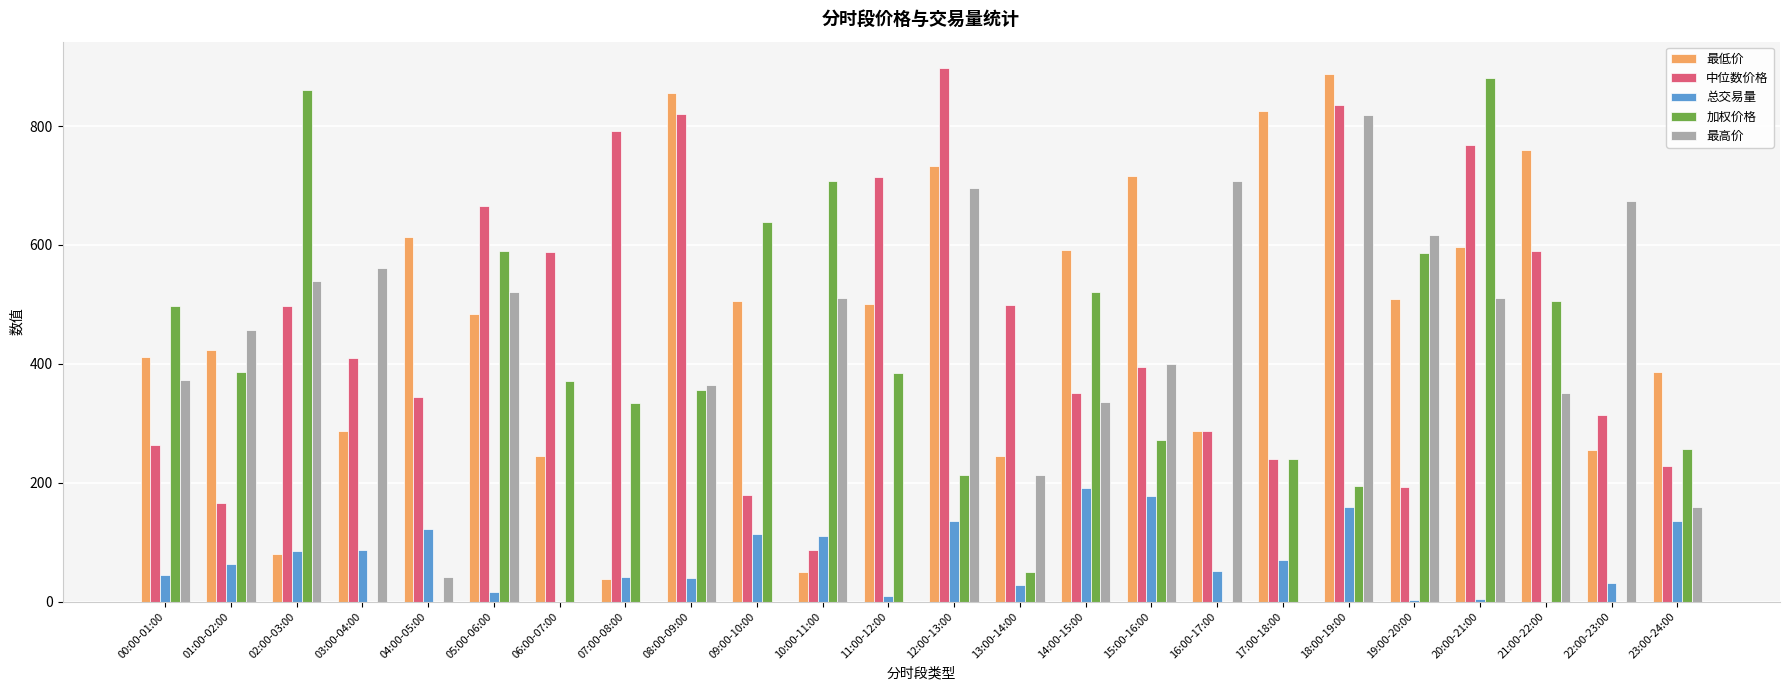

The value of 总交易量 at 12:00-13:00 is 135.5. True or false?

True